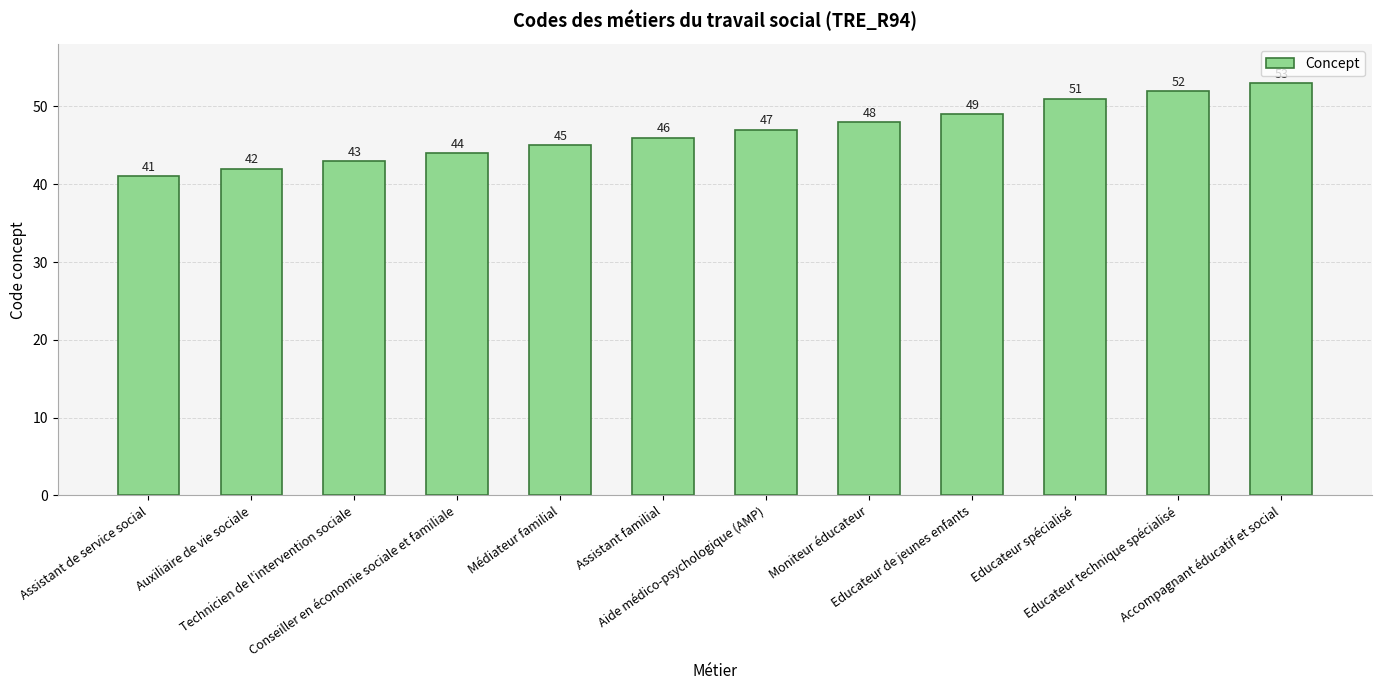

What is the sum of the values at Assistant de service social and Auxiliaire de vie sociale?

83